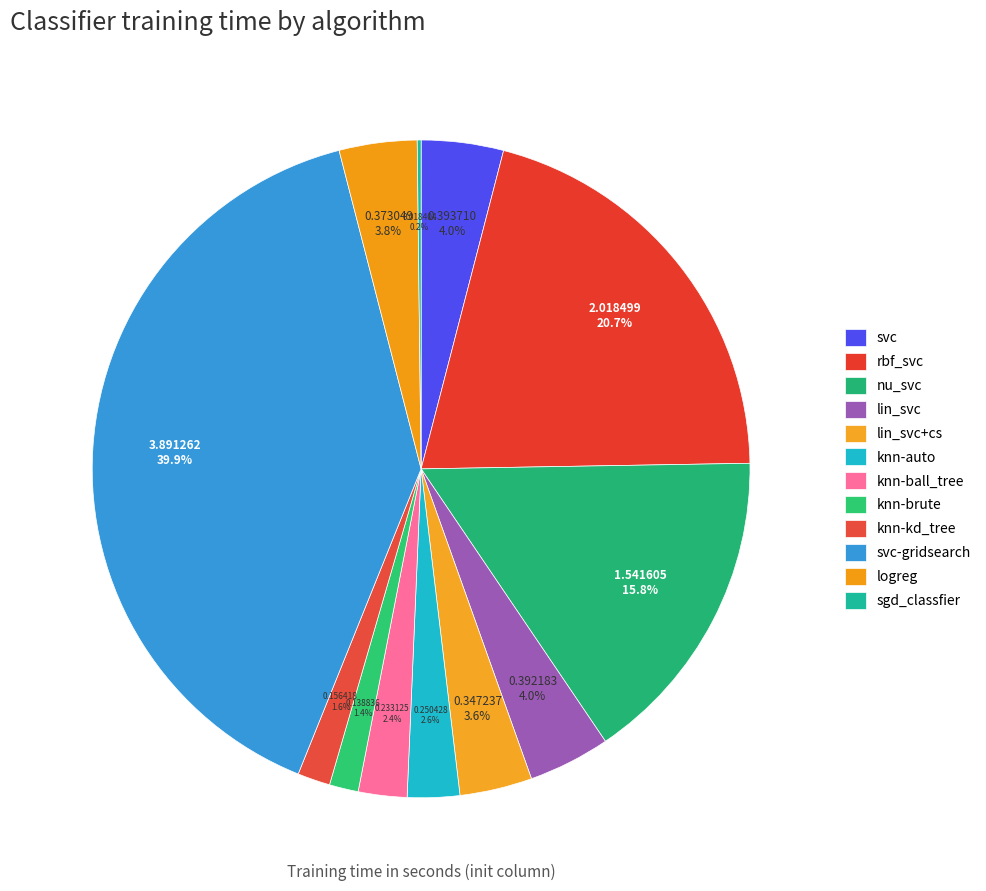

The sgd_classfier slice represents 15% of the pie. True or false?

False